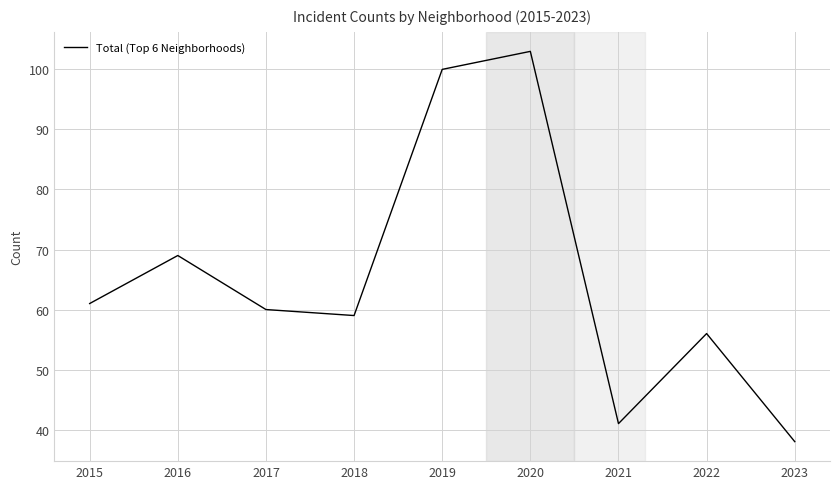

What is the sum of all values?

587